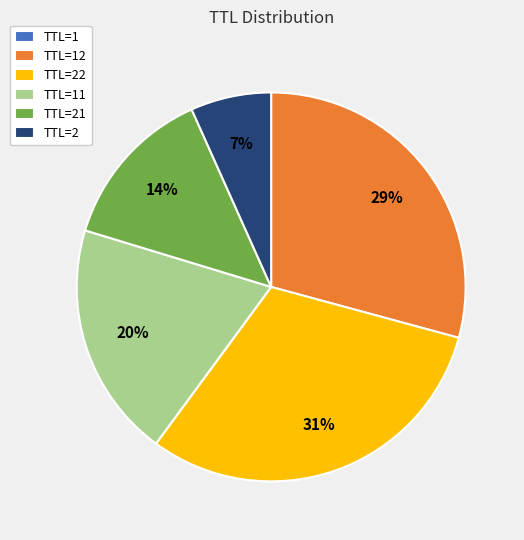

Is it true that TTL=22 is 31% of the pie?

True